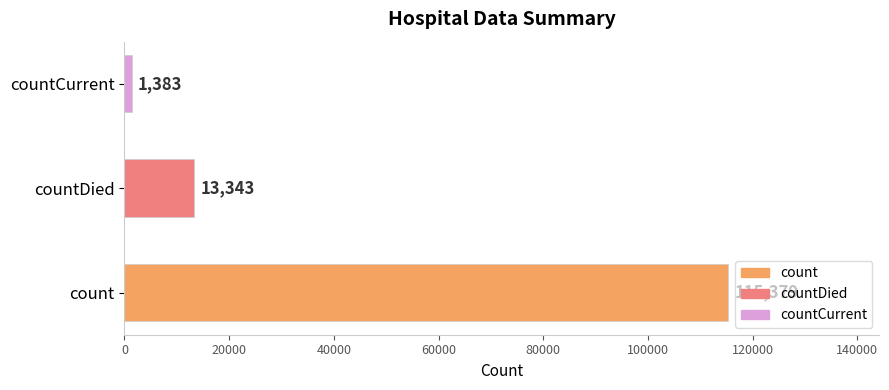

Reading top to bottom, extract all data points from this chart.

countCurrent=1383	countDied=13343	count=115379